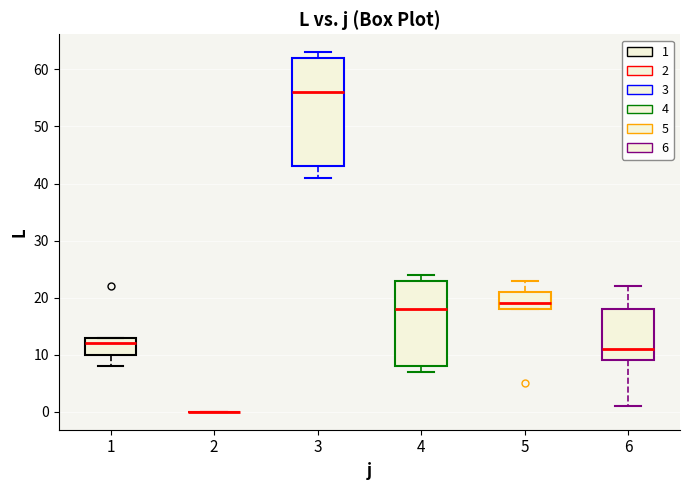

Which box is the tallest, from its lower edge to its upper edge?

3